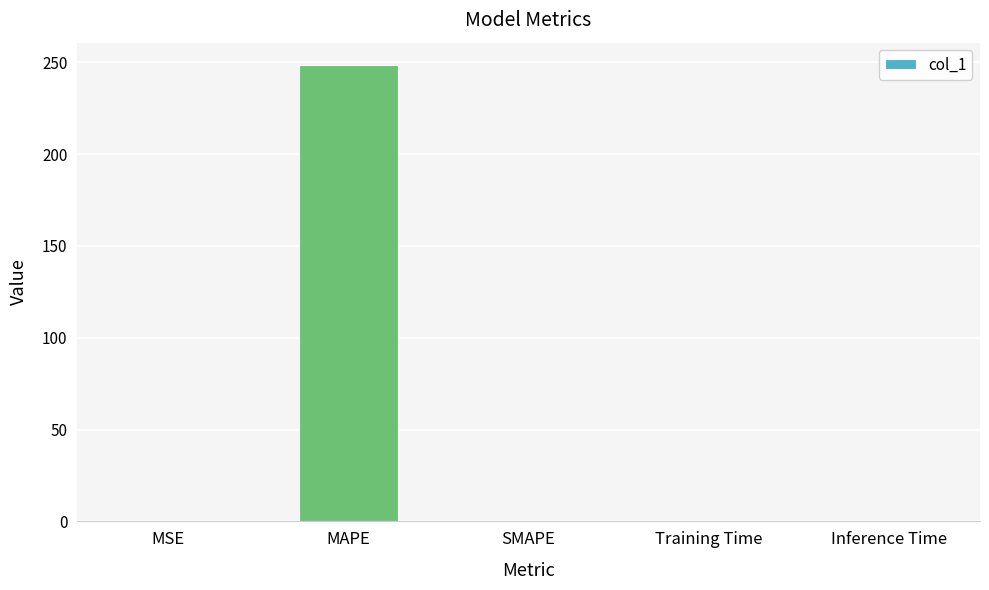

Between MAPE and MSE, which is larger?

MAPE